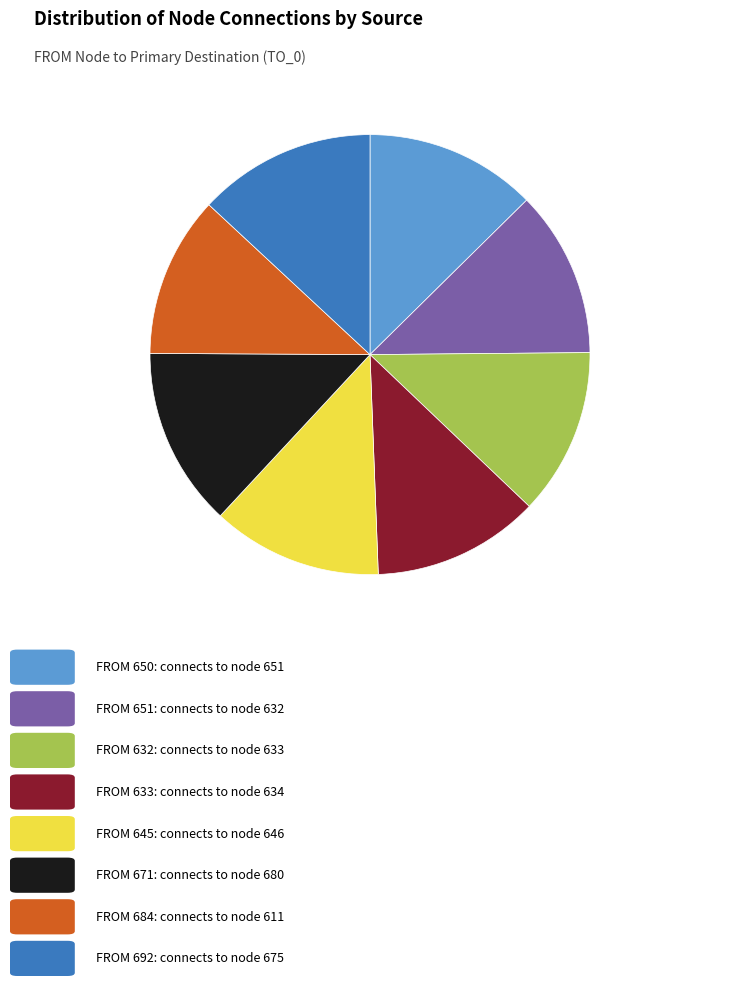

Is there any slice that represents more than half of the pie?

No